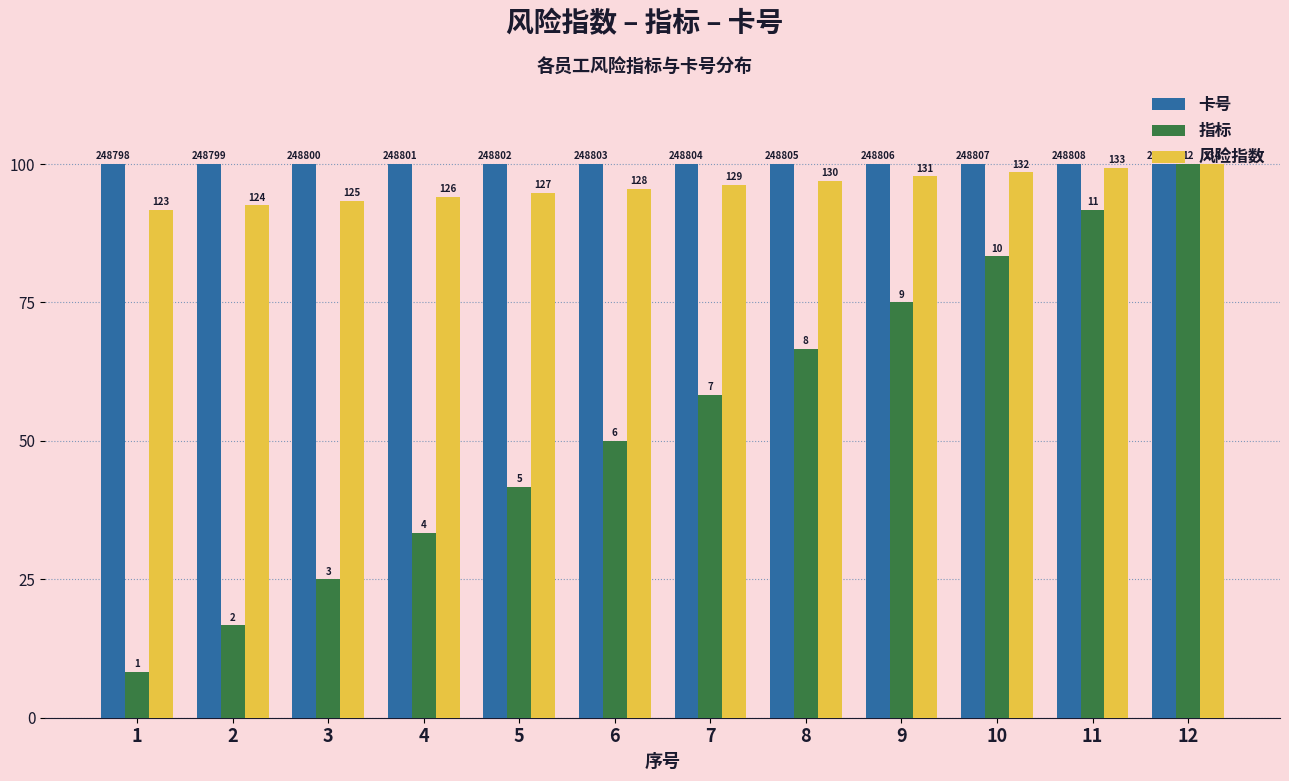

Reading right to left, what are all the values shown in this chart?

卡号: 12=100.0	11=100.0	10=100.0	9=100.0	8=100.0	7=100.0	6=100.0	5=100.0	4=100.0	3=100.0	2=100.0	1=100.0
指标: 12=100.0	11=91.7	10=83.3	9=75.0	8=66.7	7=58.3	6=50.0	5=41.7	4=33.3	3=25.0	2=16.7	1=8.3
风险指数: 12=100.0	11=99.3	10=98.5	9=97.8	8=97.0	7=96.3	6=95.5	5=94.8	4=94.0	3=93.3	2=92.5	1=91.8